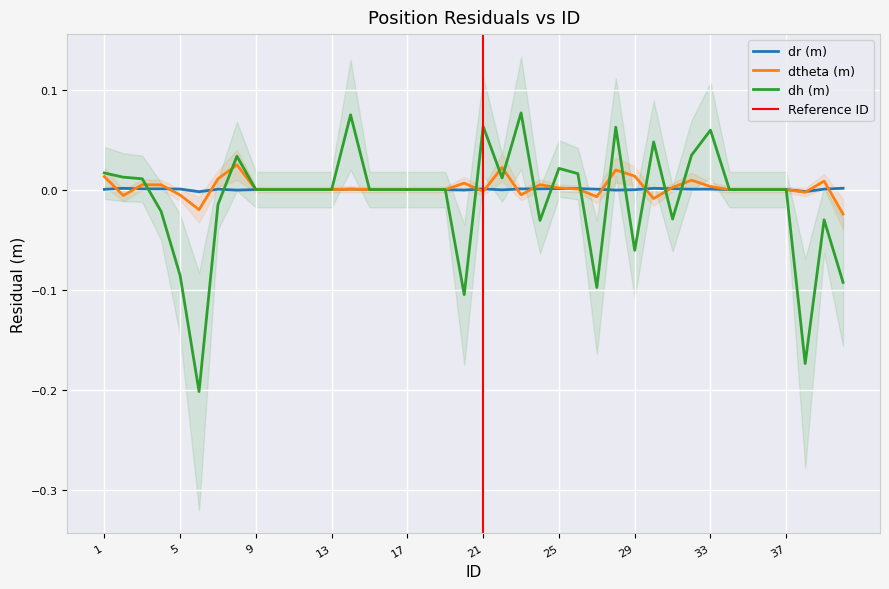

In dr (m), how many points are lower than both neighbors (excluding endpoints)?

8